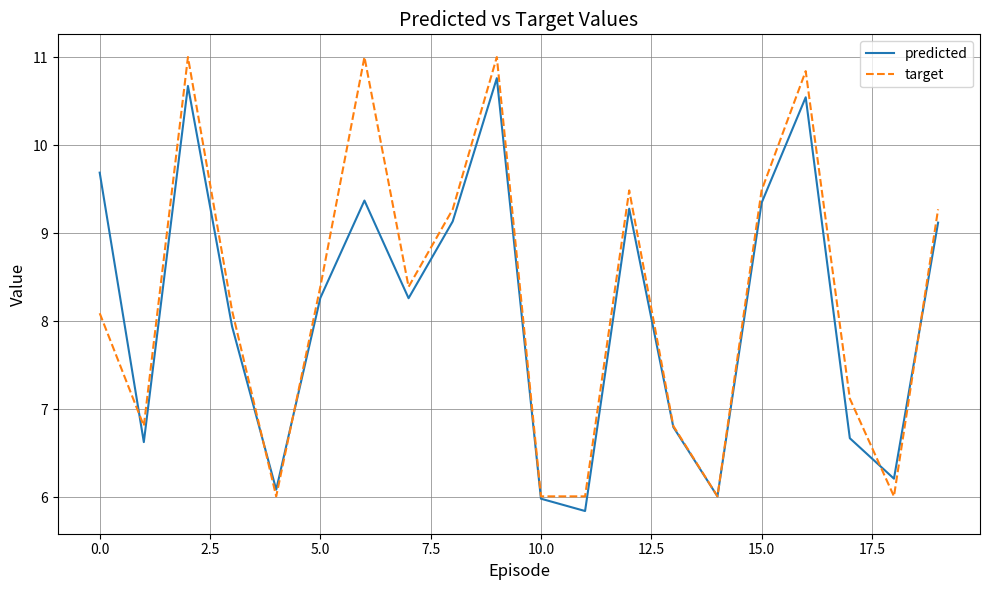

List the series in order of their peak value, highest first.

target, predicted